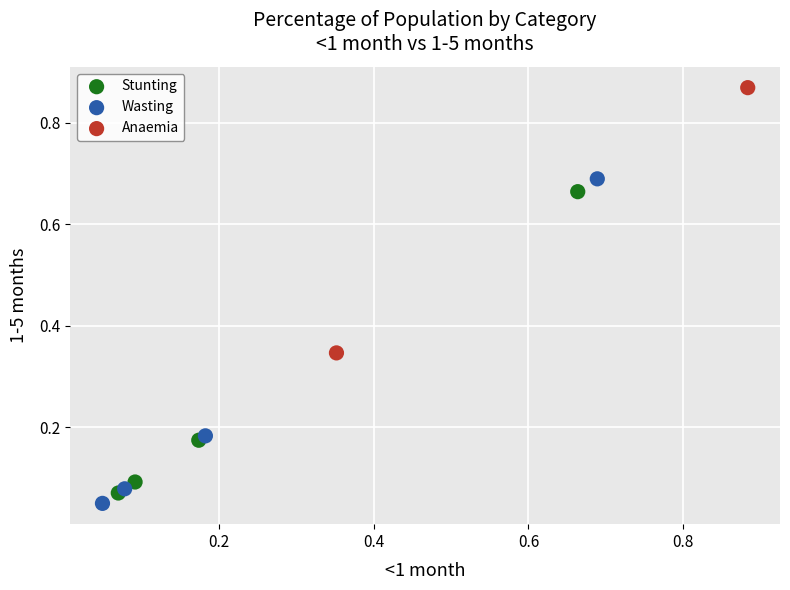

What are all the series names shown in the legend?

Stunting, Wasting, Anaemia